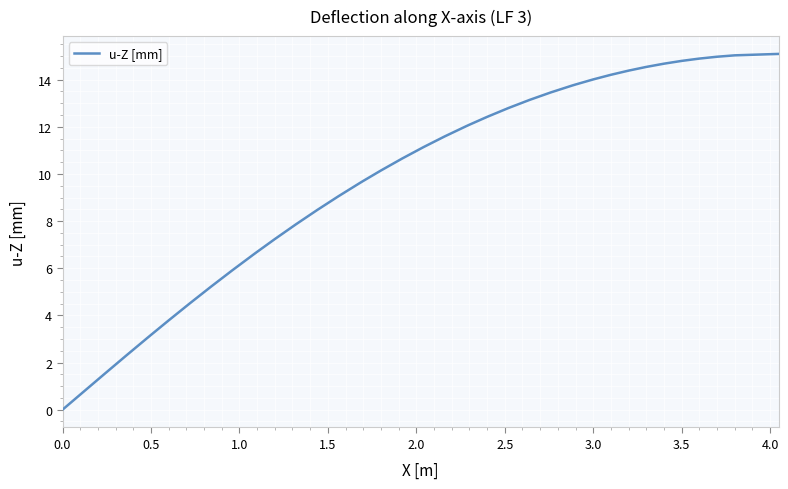

What is the maximum value shown in the chart?

15.1